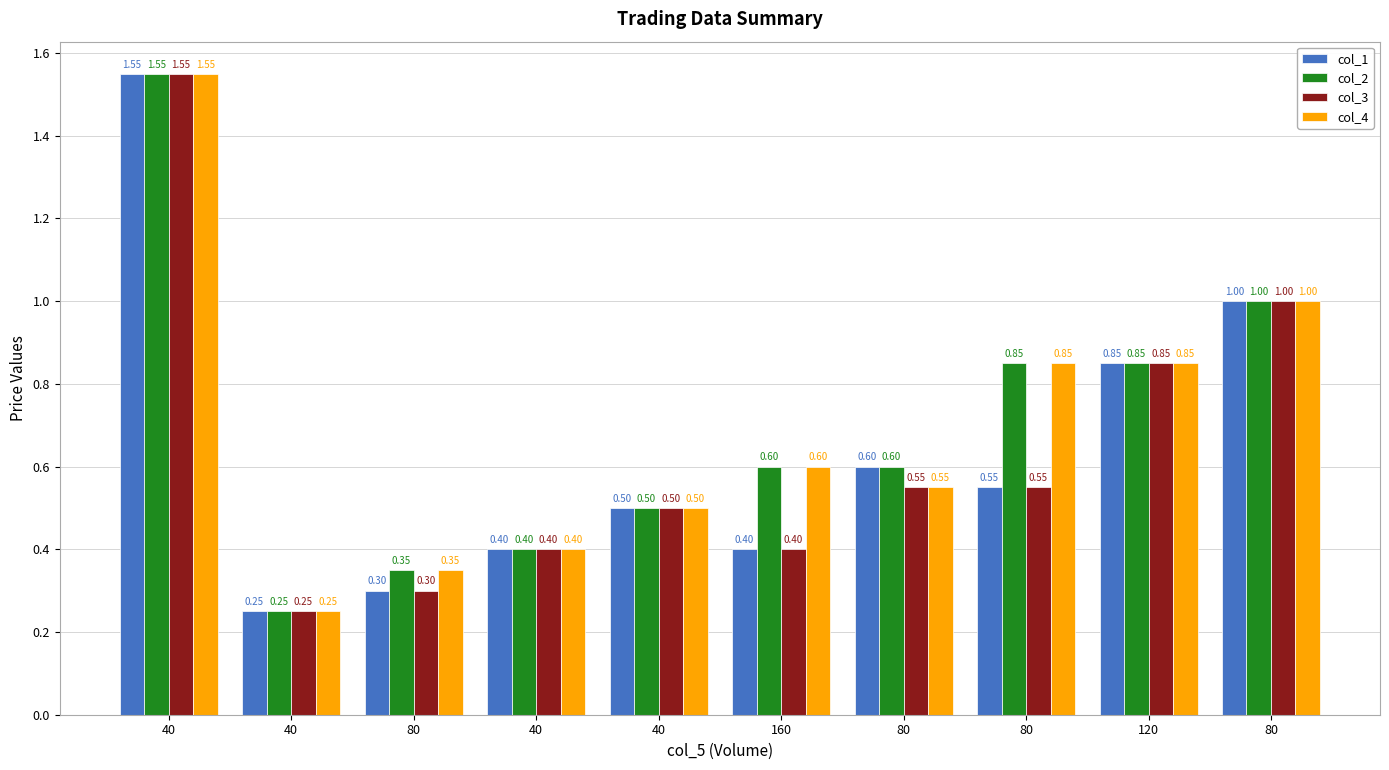

Reading left to right, list all the values displayed in this chart.

col_1: 40=1.6	40=0.2	80=0.3	40=0.4	40=0.5	160=0.4	80=0.6	80=0.6	120=0.8	80=1.0
col_2: 40=1.6	40=0.2	80=0.3	40=0.4	40=0.5	160=0.6	80=0.6	80=0.8	120=0.8	80=1.0
col_3: 40=1.6	40=0.2	80=0.3	40=0.4	40=0.5	160=0.4	80=0.6	80=0.6	120=0.8	80=1.0
col_4: 40=1.6	40=0.2	80=0.3	40=0.4	40=0.5	160=0.6	80=0.6	80=0.8	120=0.8	80=1.0